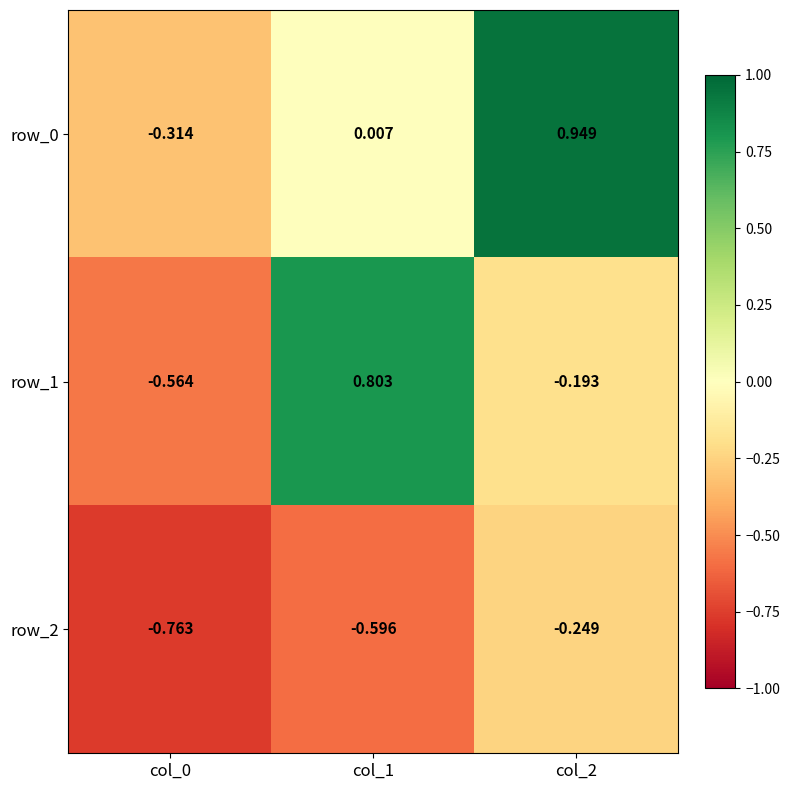

Which series has the widest spread of values?

row_1